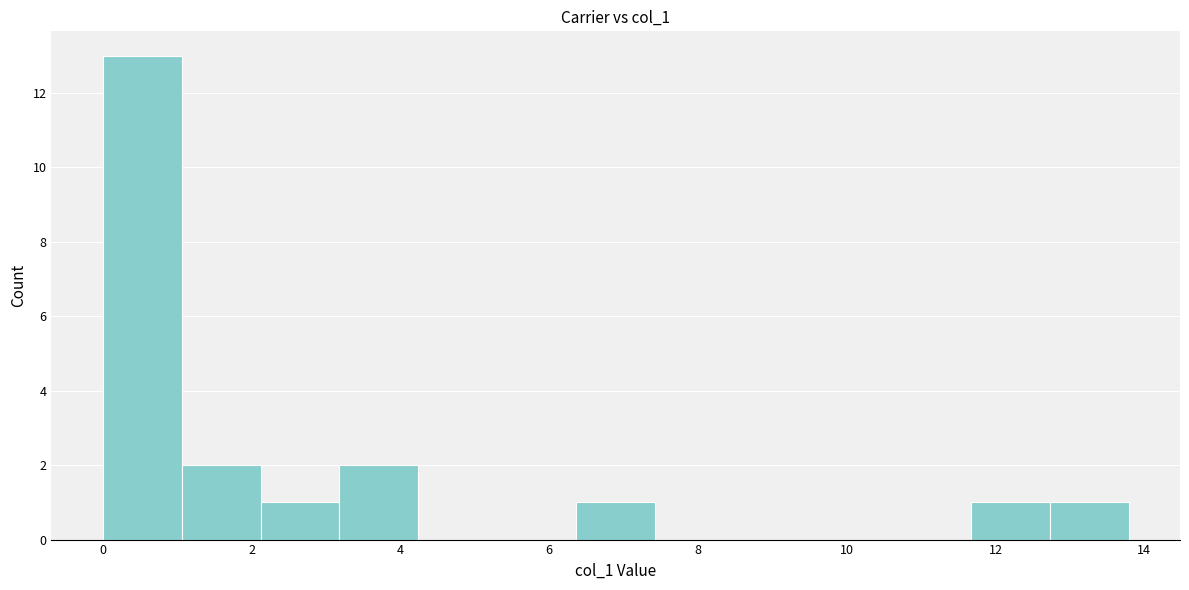

Reading left to right, list every bar in this chart as the range it spans on the x-axis followed by its height. Neither the bar edges nor the heights are printed on the chart, so give them approximately, as read against the axes.

0.0 to 1.0: 13
1.0 to 2.2: 2
2.2 to 3.2: 1
3.2 to 4.2: 2
4.2 to 5.4: 0
5.4 to 6.4: 0
6.4 to 7.4: 1
7.4 to 8.4: 0
8.4 to 9.6: 0
9.6 to 10.6: 0
10.6 to 11.6: 0
11.6 to 12.8: 1
12.8 to 13.8: 1